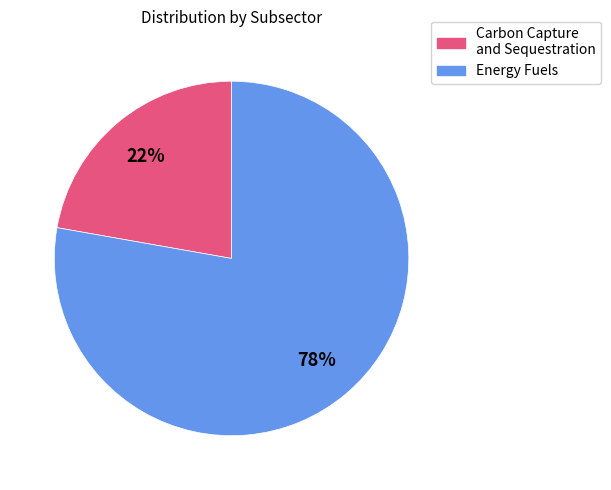

Is there any slice that represents more than half of the pie?

Yes